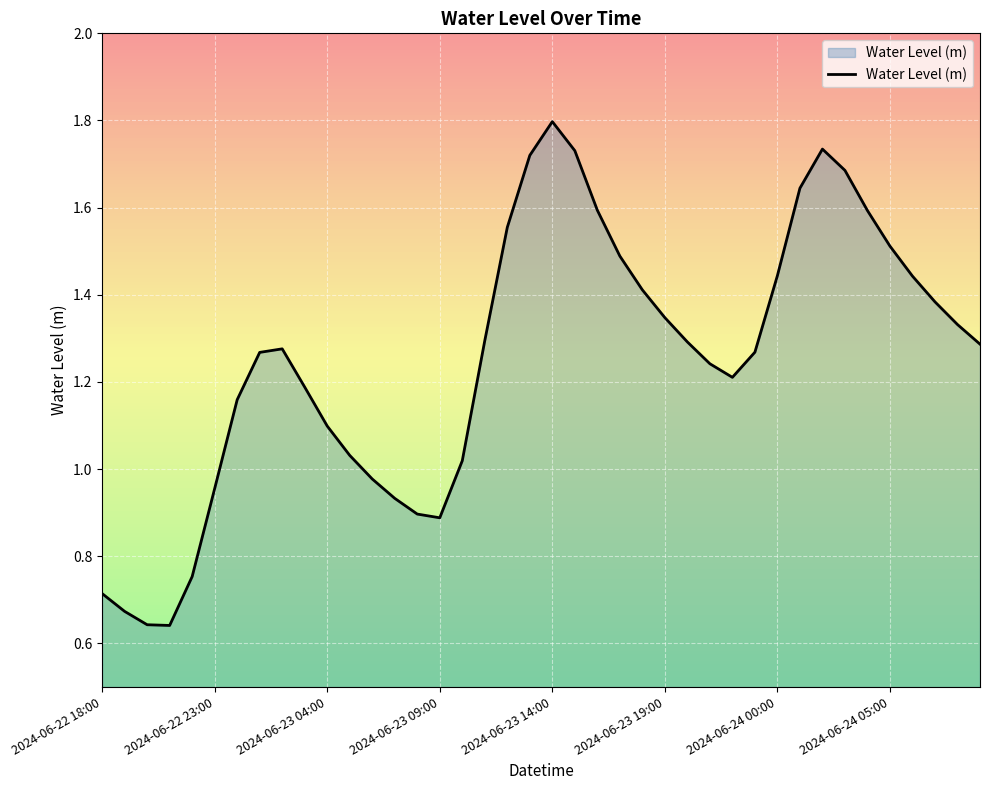

What is the maximum value shown in the chart?

1.8